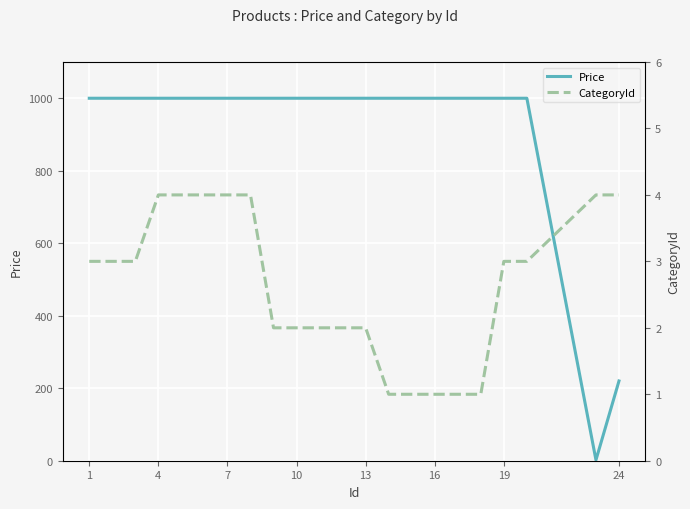

True or false: Price has more than 1 interior local peaks.

False